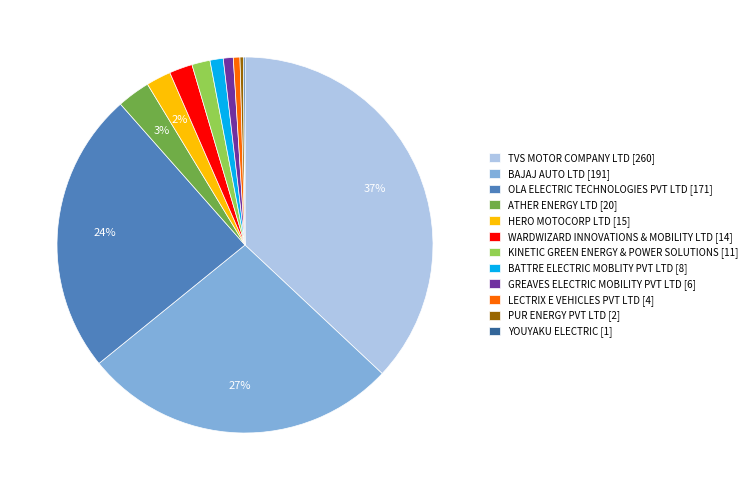

Is it true that ATHER ENERGY LTD is 15% of the pie?

False